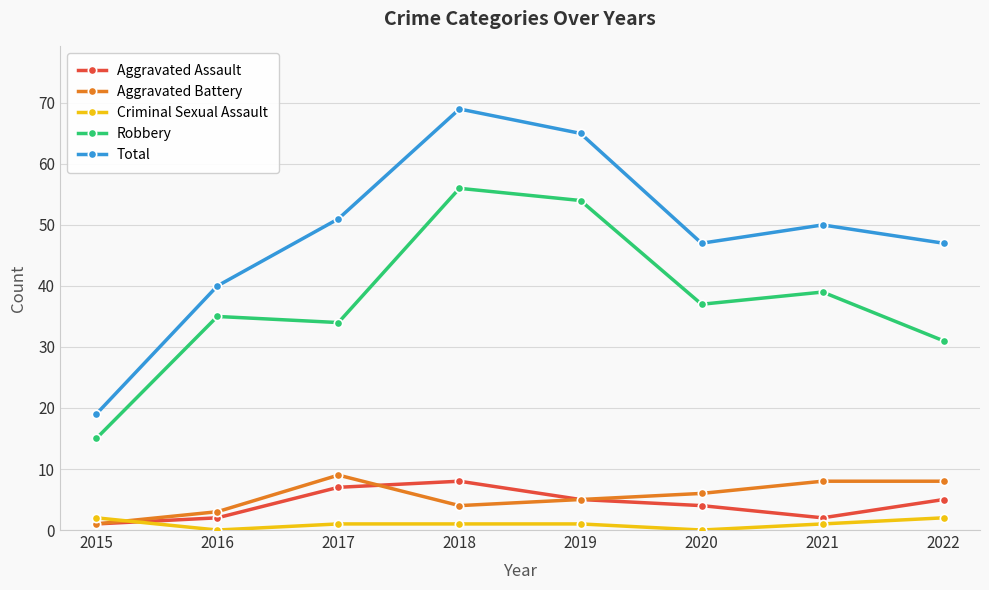

Which series has the widest spread of values?

Total